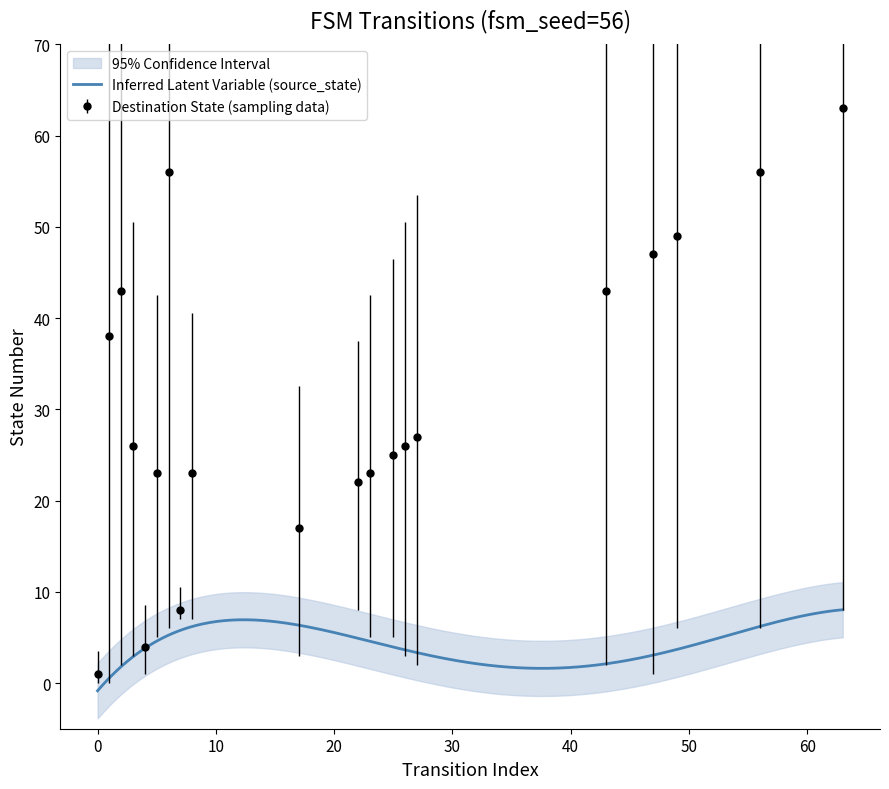

What is the difference between the highest and lowest values at 26?

23